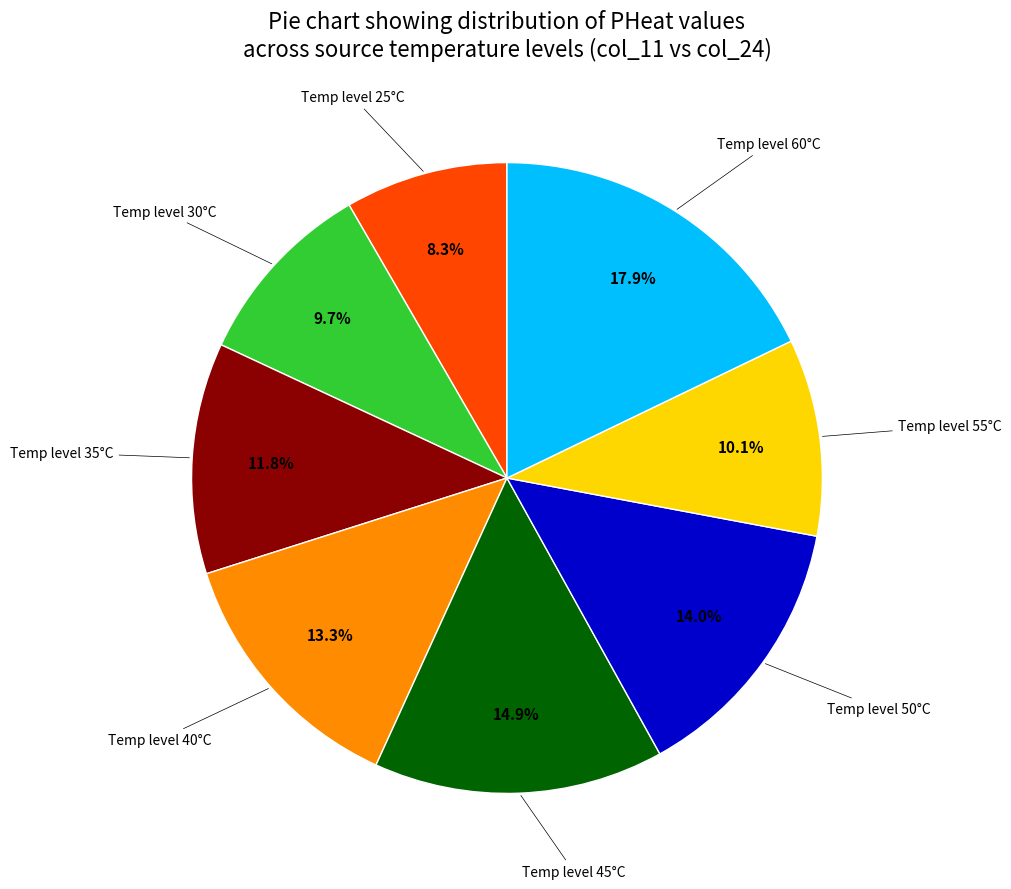

Does any single category account for the majority?

No